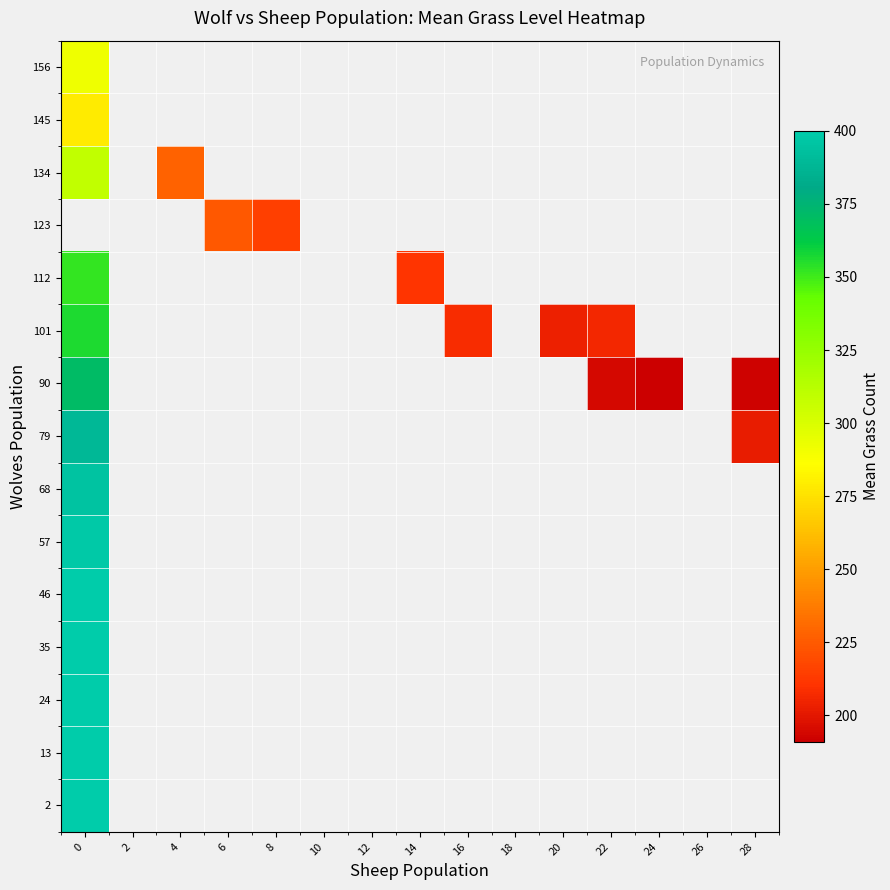

What is the maximum value shown in the chart?

400.0